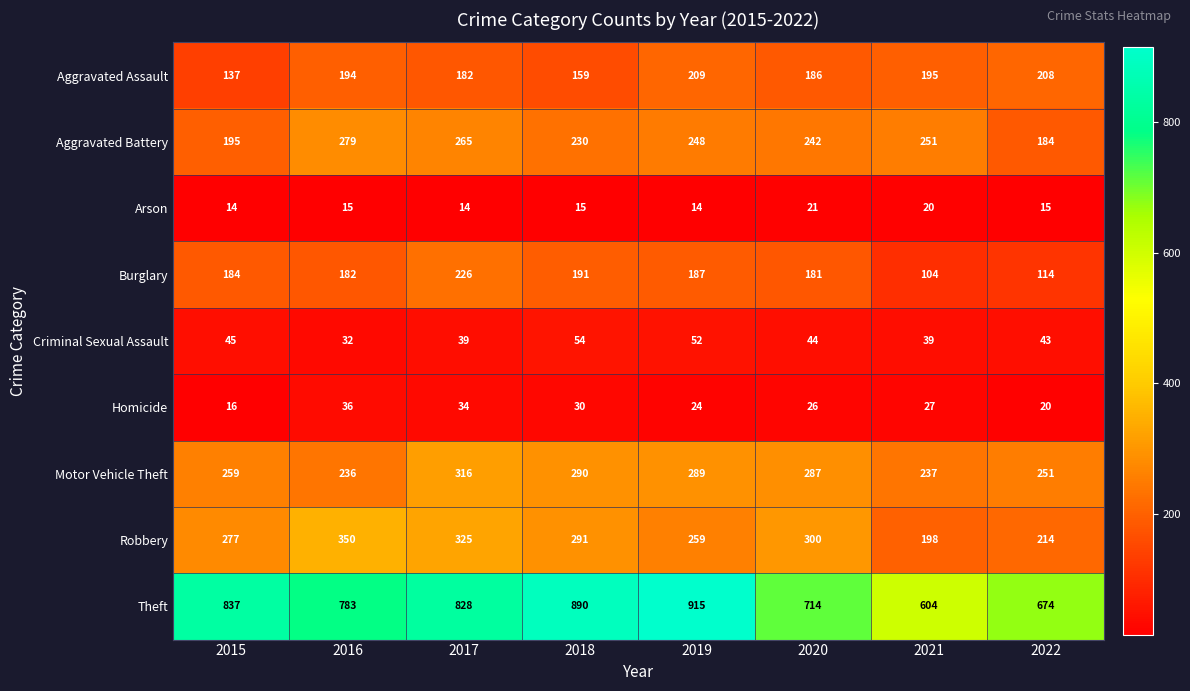

What is the greatest value displayed?

915